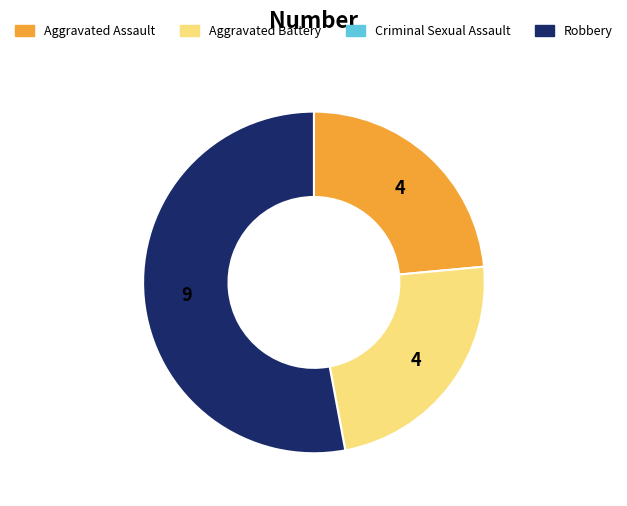

Is there a majority slice in this chart?

Yes